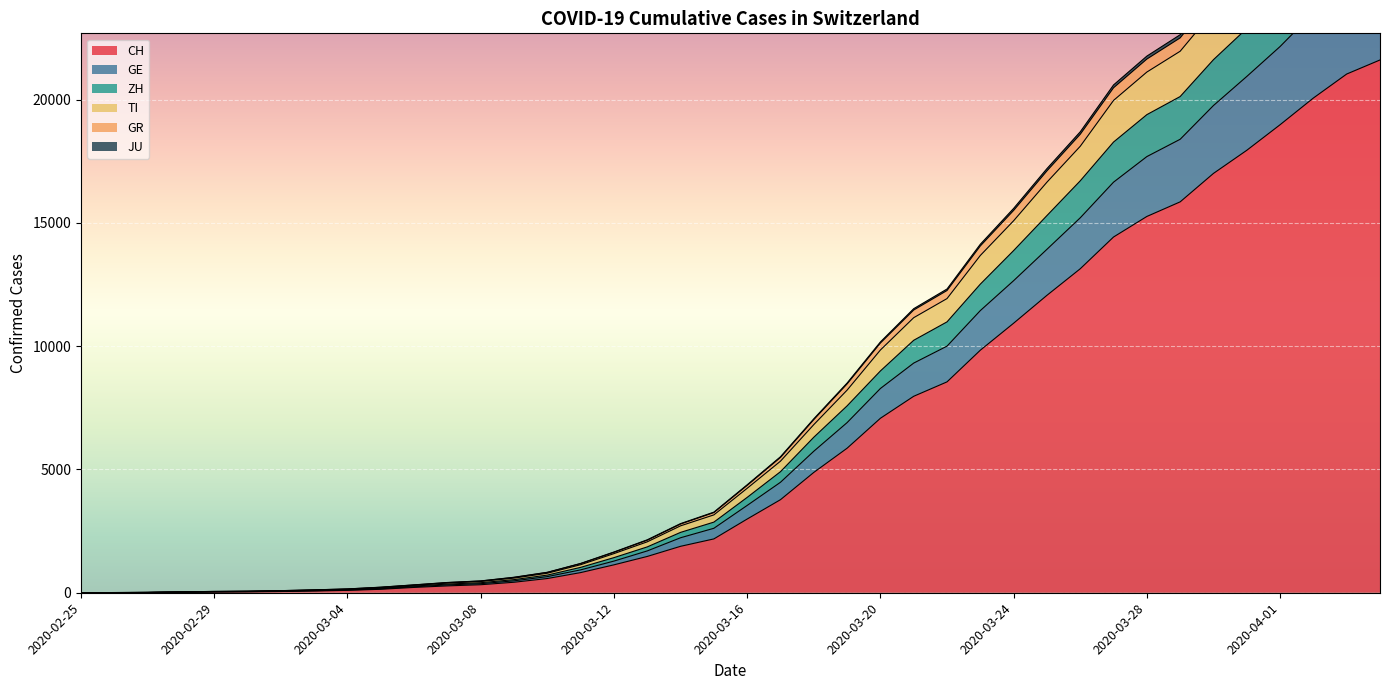

True or false: GR has more than 0 interior local peaks.

False